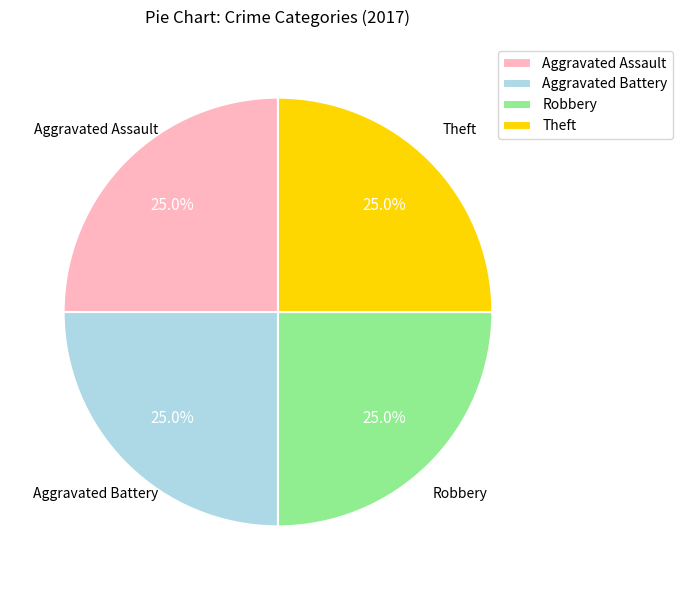

Approximately how many times larger is the value at Robbery compared to Aggravated Battery?

1.0